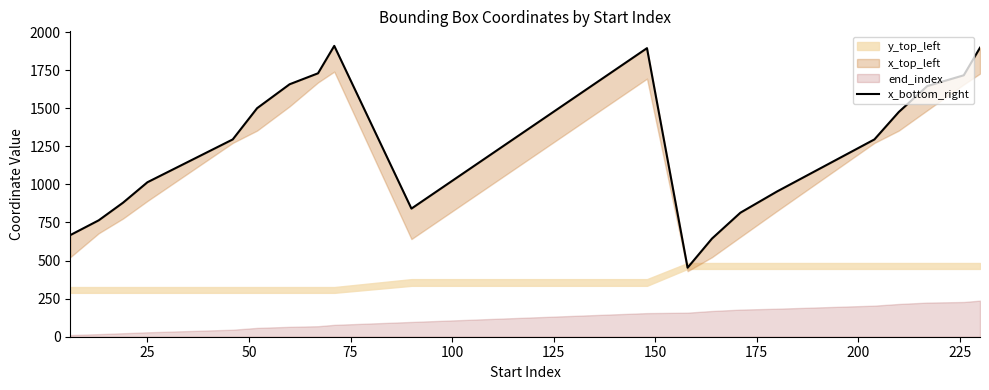

How many lines are shown in the chart?

1